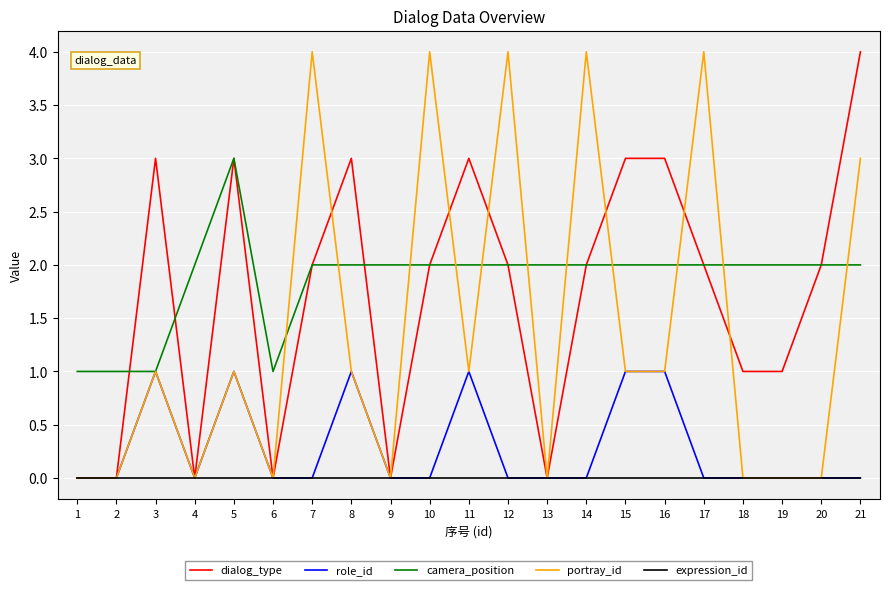

At which category is the sum across all series the highest?

21